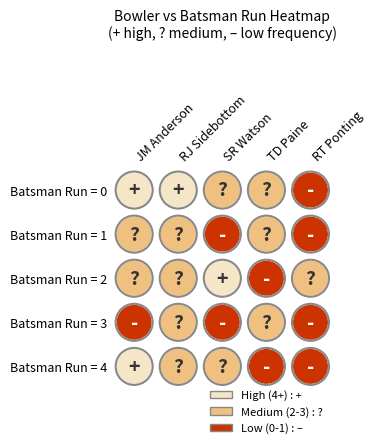

Which label corresponds to the smallest value in the chart?

1